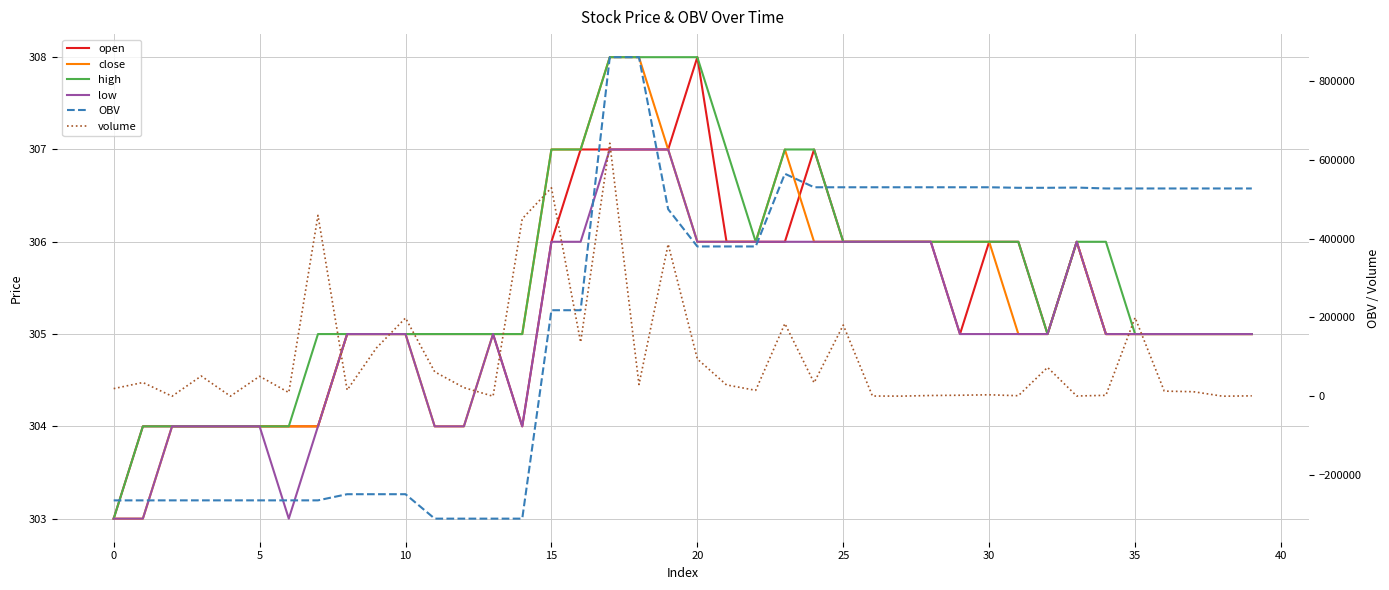

What is the label of the 14th point from the right?

26